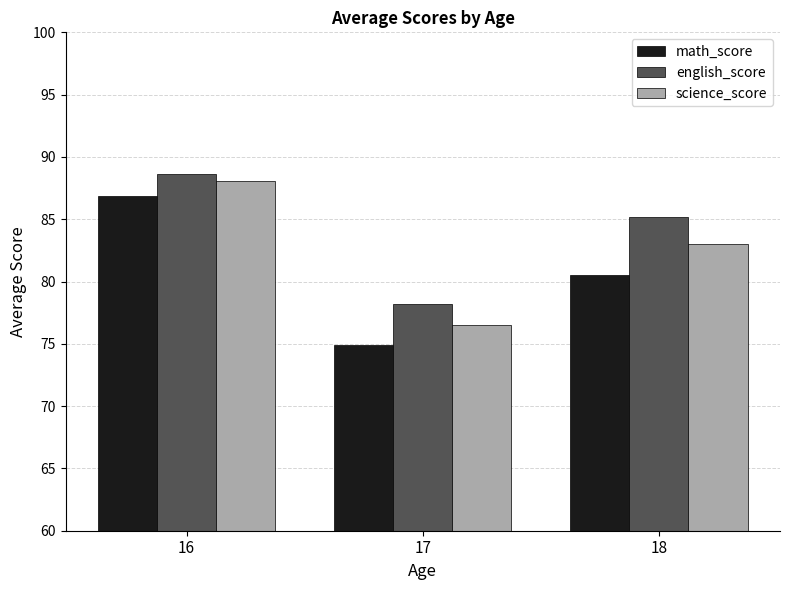

Between 16 and 17, which series saw the biggest shift?

math_score